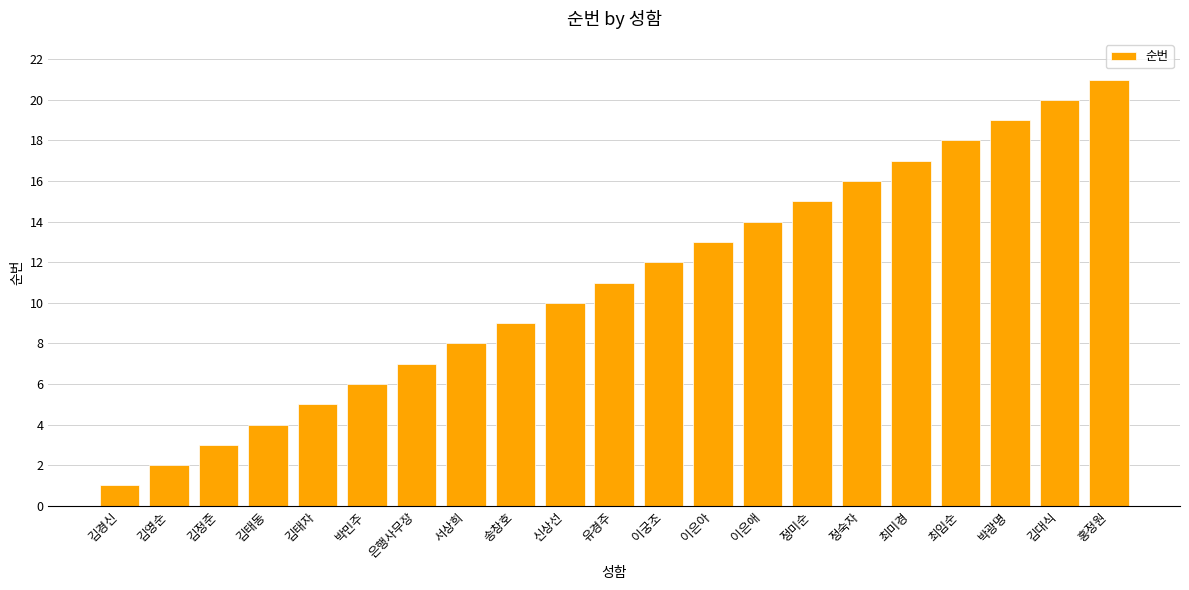

True or false: the data shows 21 at 홍정원.

True